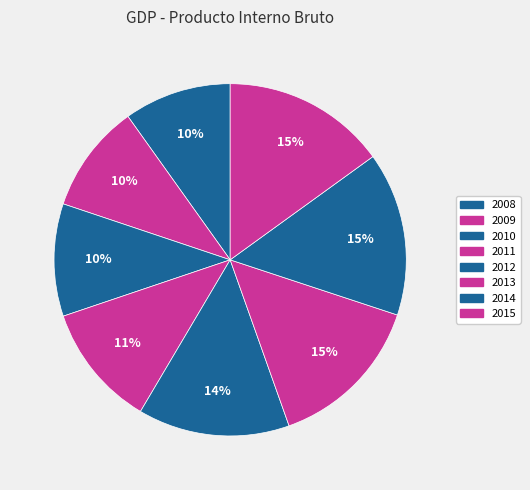

What is the total percentage of 2010 and 2008?

20.2%